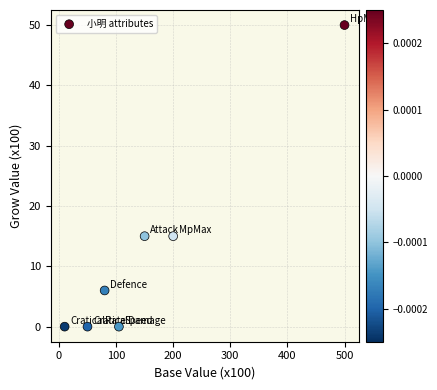

What is the range of X values (max minus min)?

490